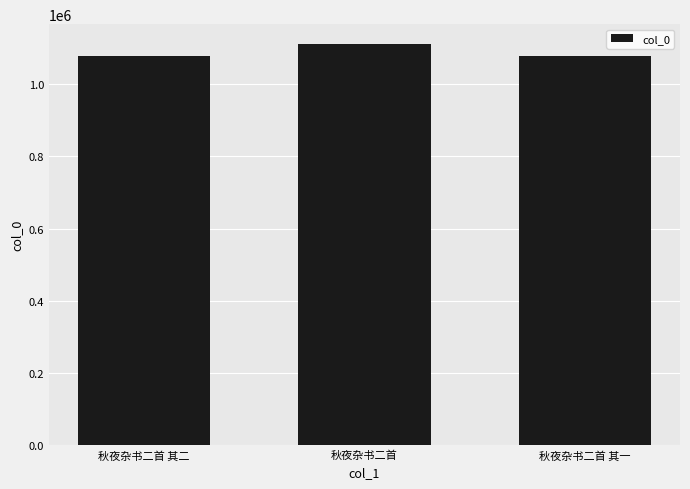

Where is the data nearest to the value 1094897?

秋夜杂书二首 其二